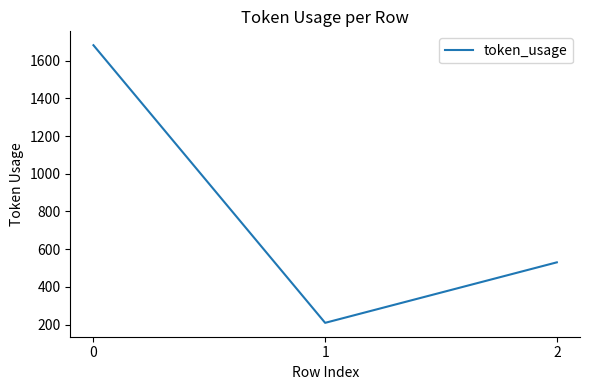

What is the difference between the values at 1 and 0?

1473